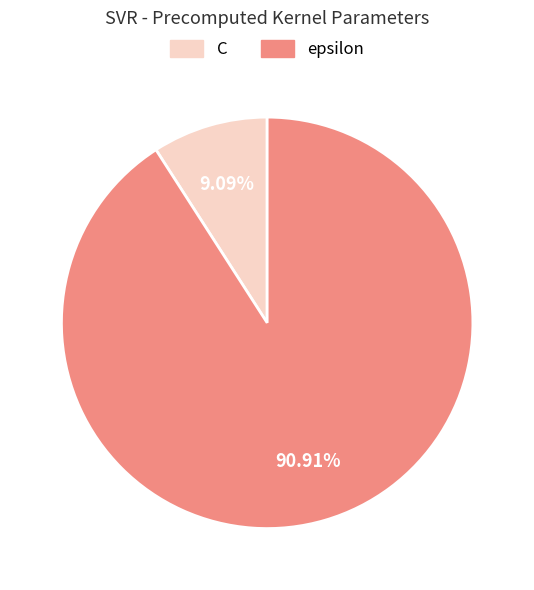

Approximately how many times larger is the value at C compared to epsilon?

0.1